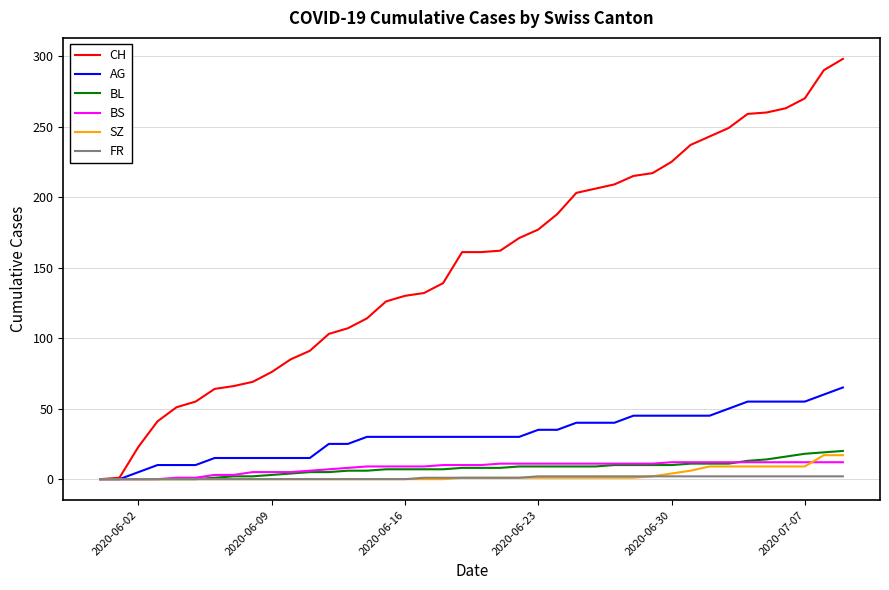

Which series has the largest range (max minus min)?

CH